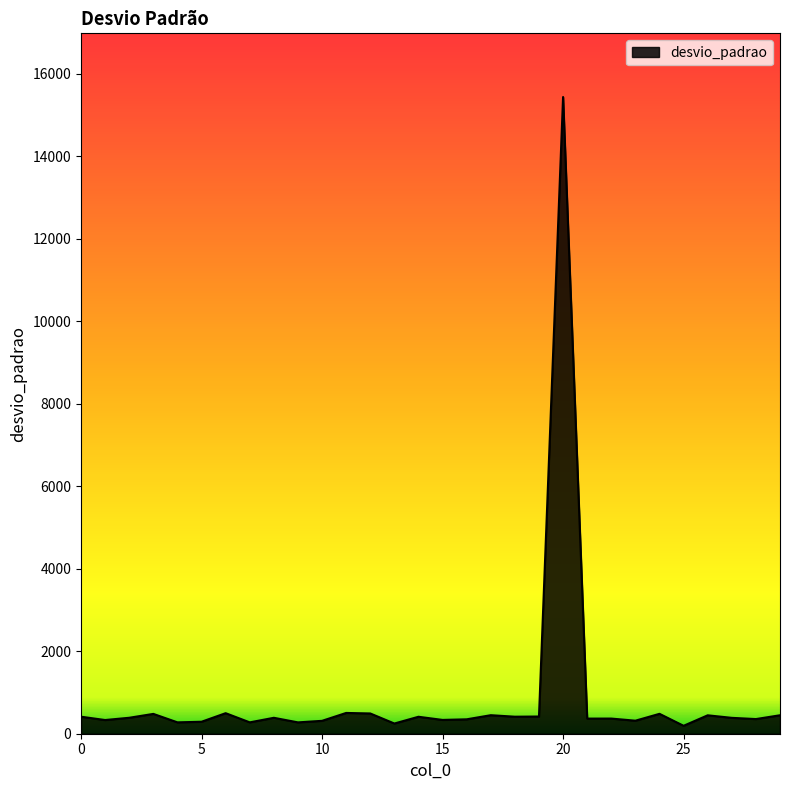

What is the average value?

878.0